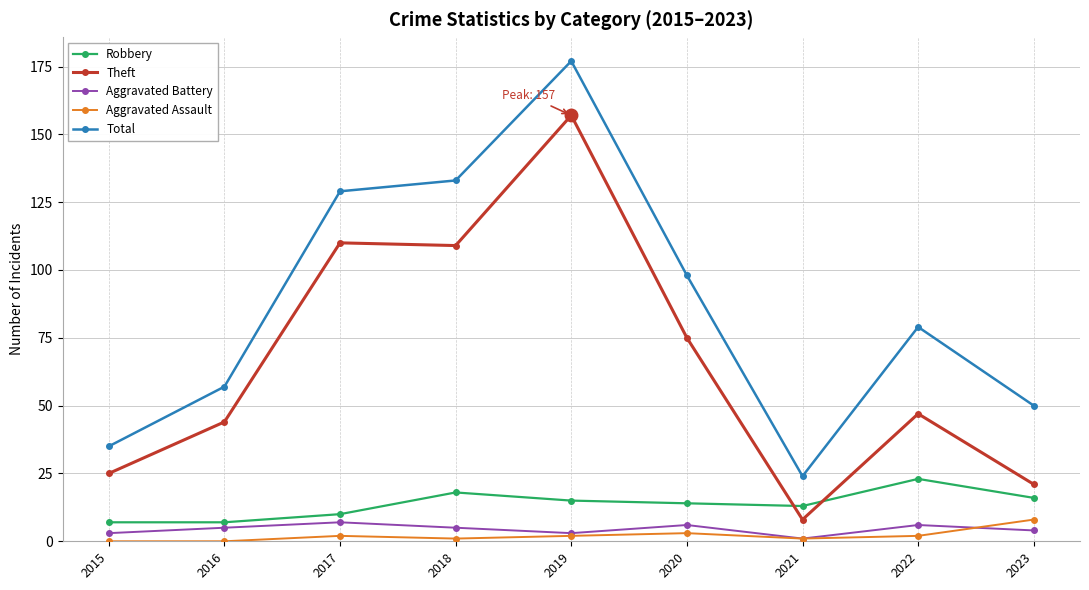

At which category is the sum across all series the highest?

2019